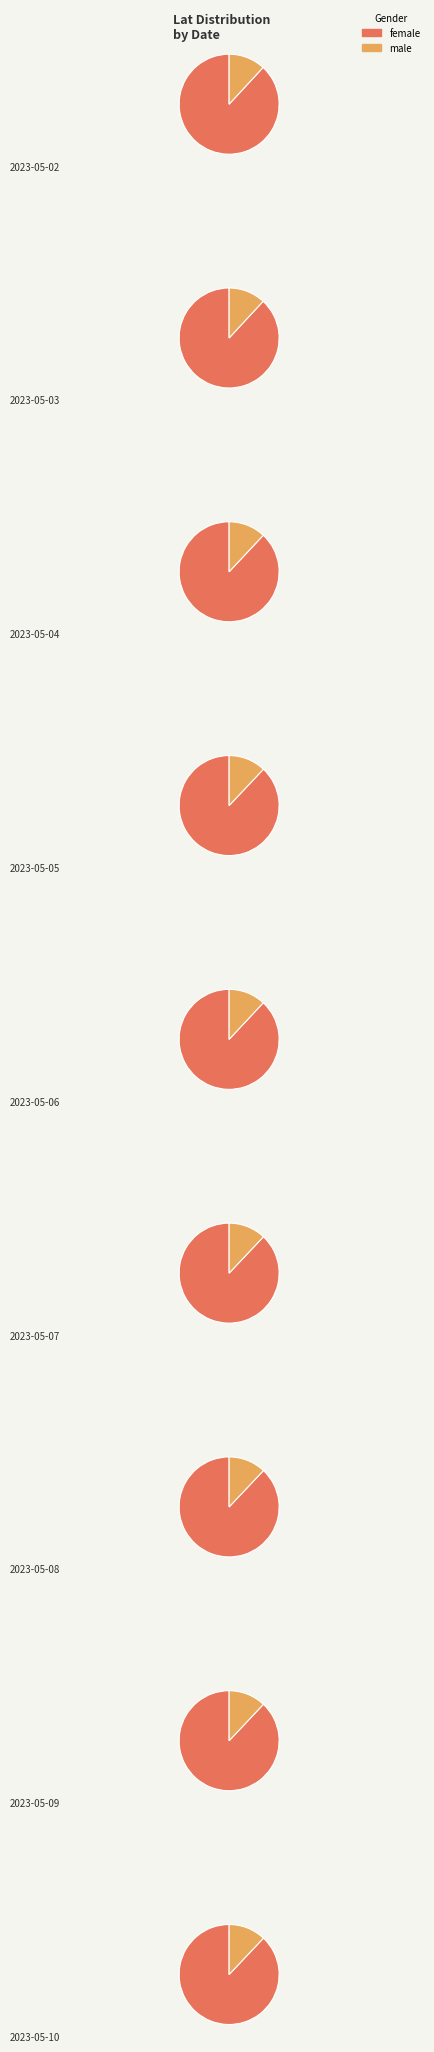

True or false: 2023-05-07 accounts for 11% of the total.

True